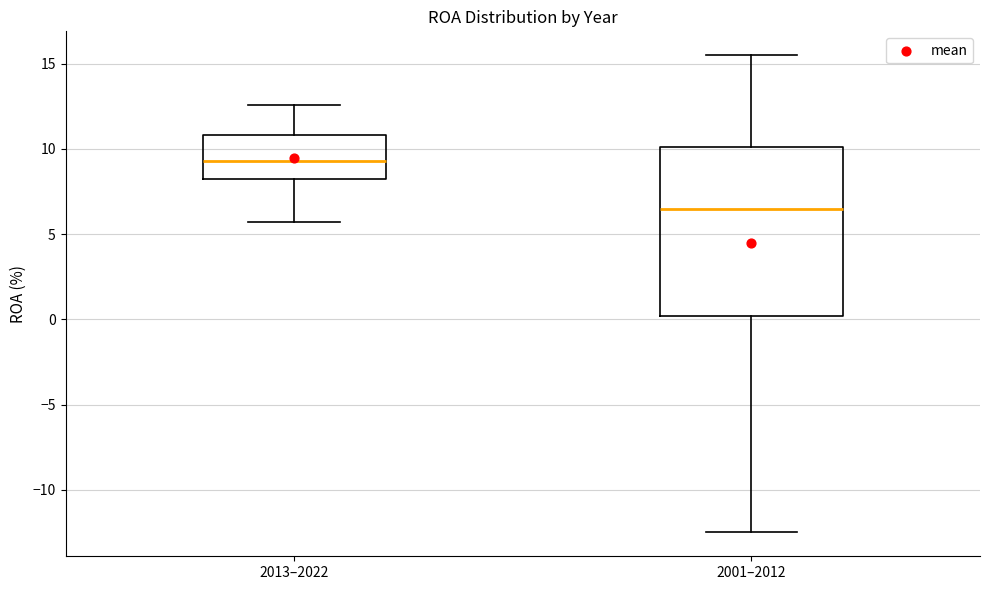

Where is the upper edge of the box for 2001–2012 on the y-axis? The values are not printed on the chart, so give them approximately, as read against the axis.

10.0